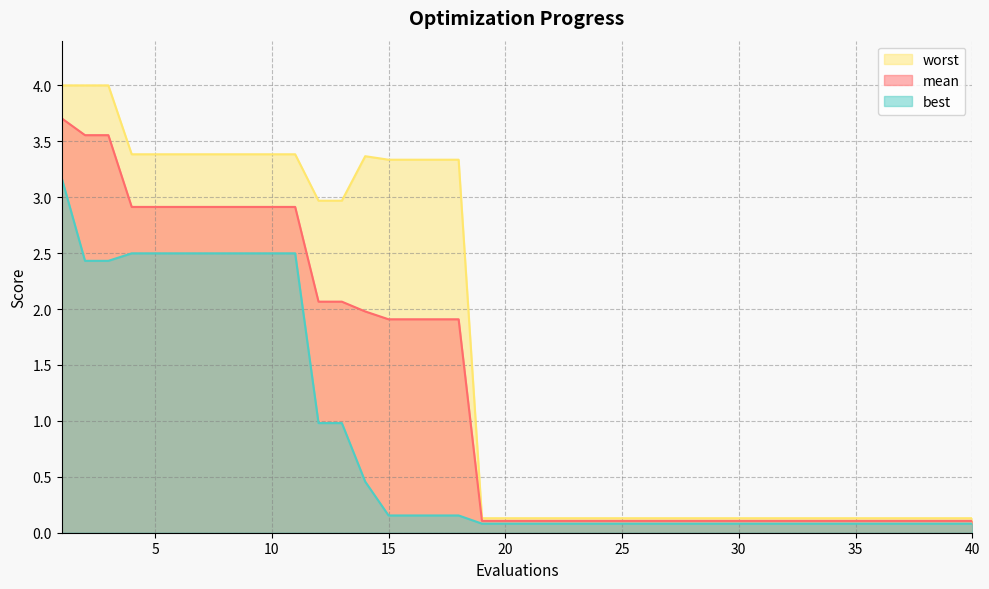

Which series changed the most between 14 and 36?

worst